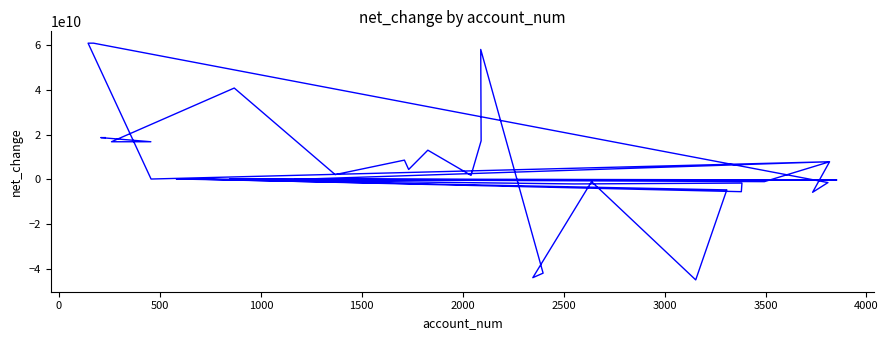

How many lines are shown in the chart?

1